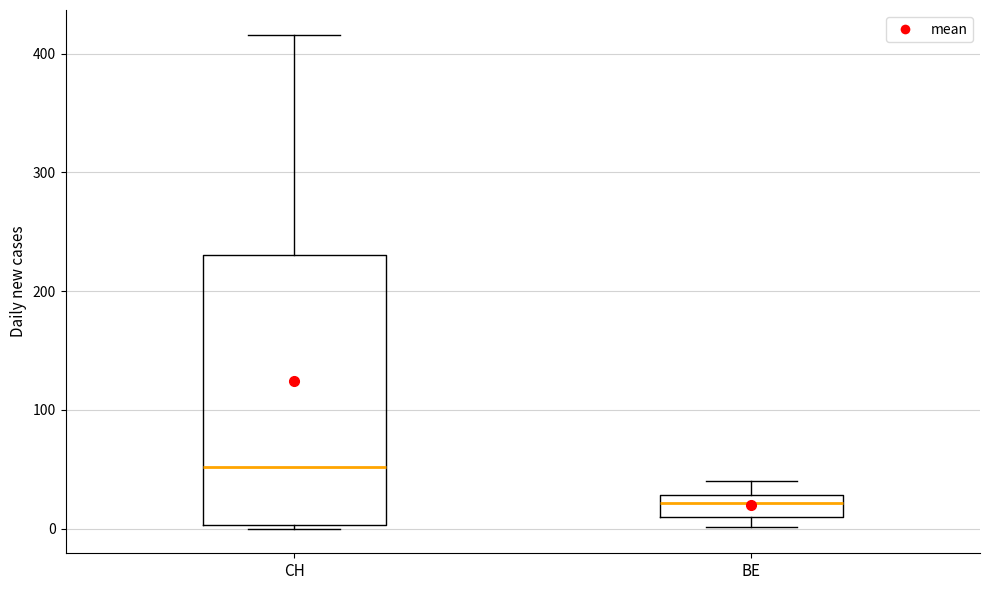

Comparing the boxes themselves (not the whiskers), which one is the tallest?

CH